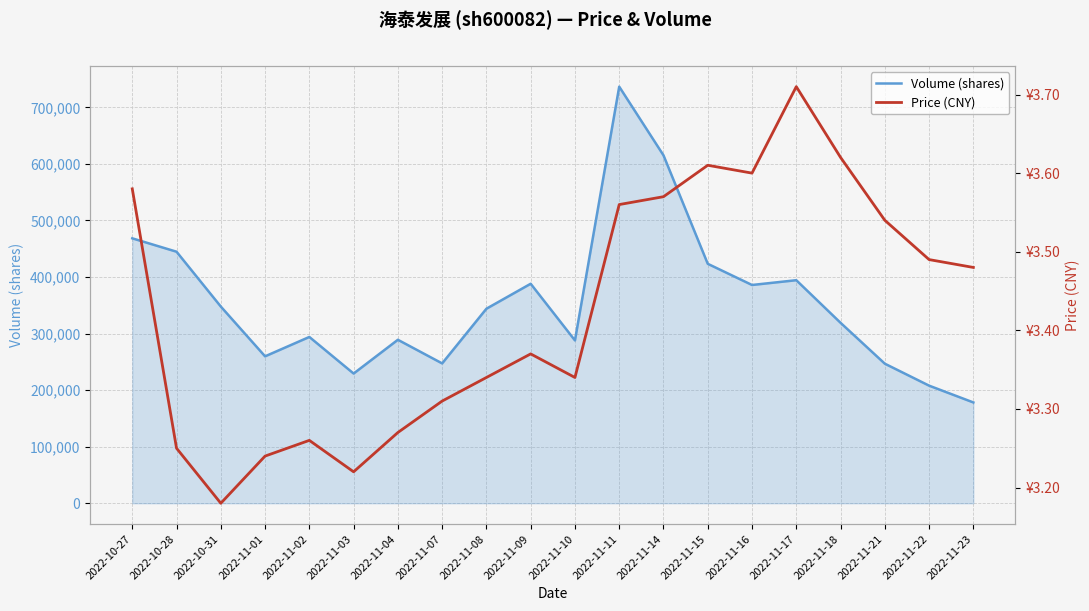

True or false: Volume (shares) has a value of 355963.7 at 2022-11-22.

False